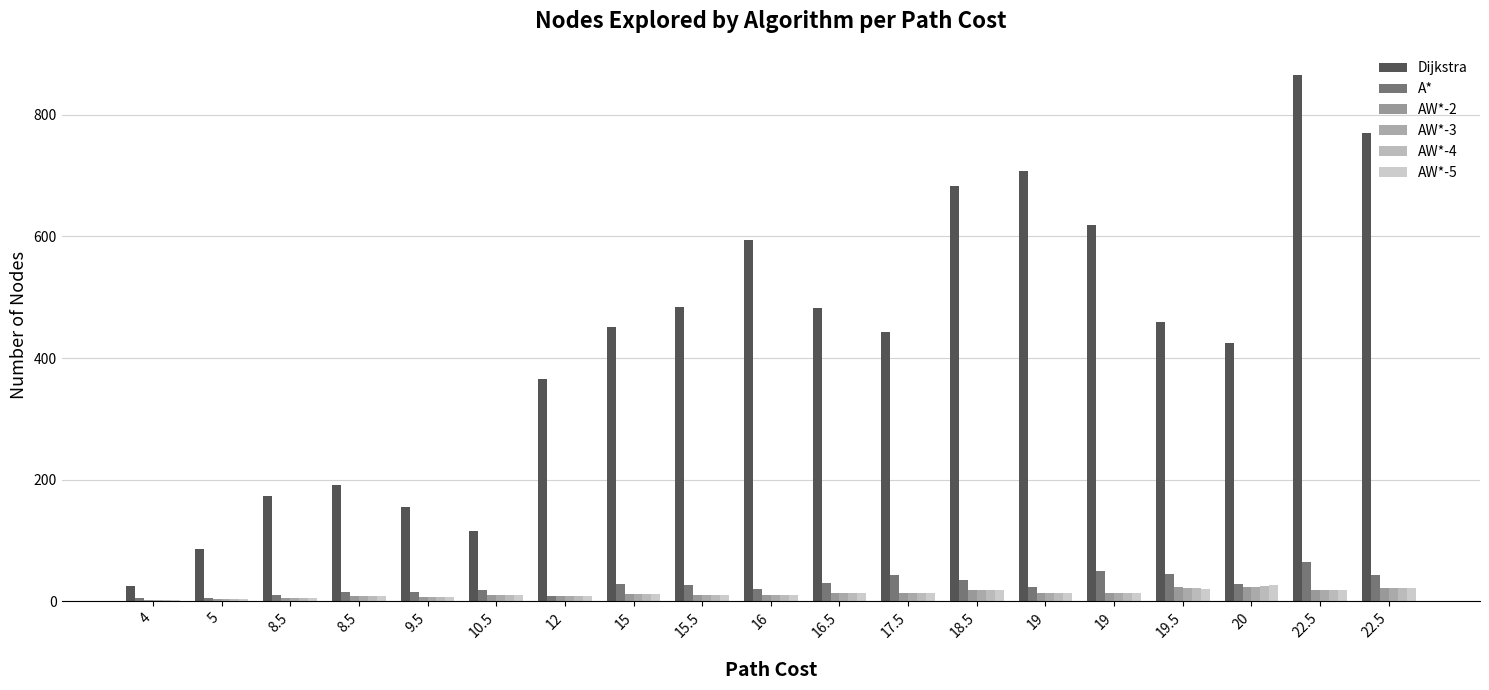

The AW*-3 series shows 12 at 15. True or false?

True